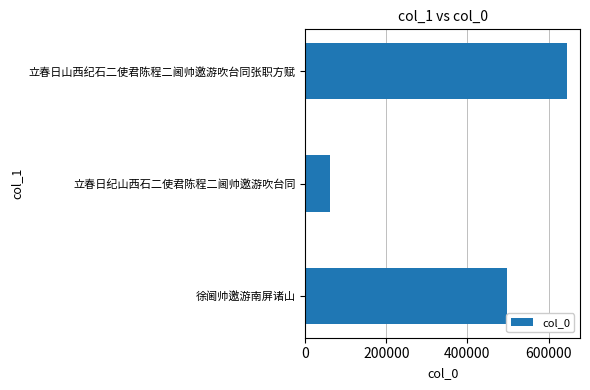

What is the ratio of the value at 徐阃帅邀游南屏诸山 to the value at 立春日纪山西石二使君陈程二阃帅邀游吹台同?

8.1